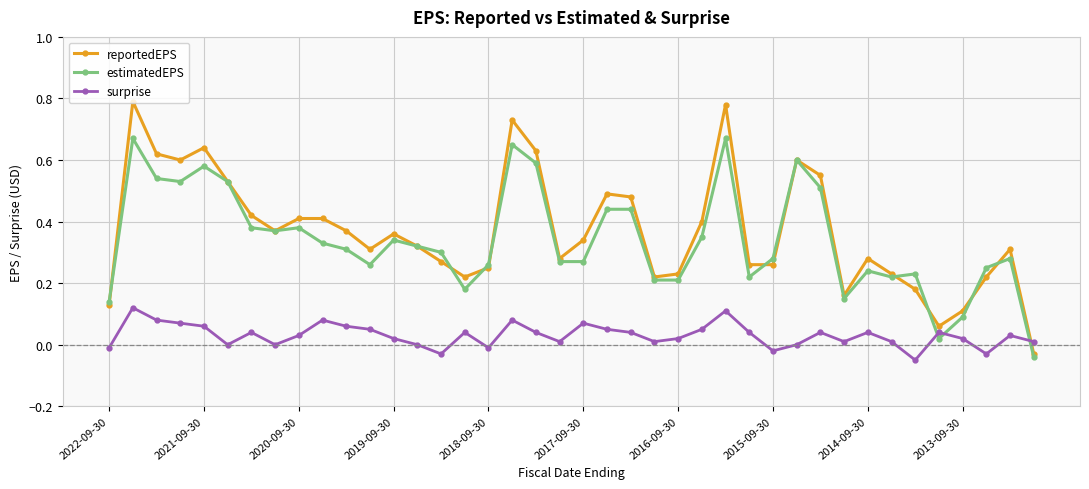

True or false: surprise has more than 0 interior local peaks.

True